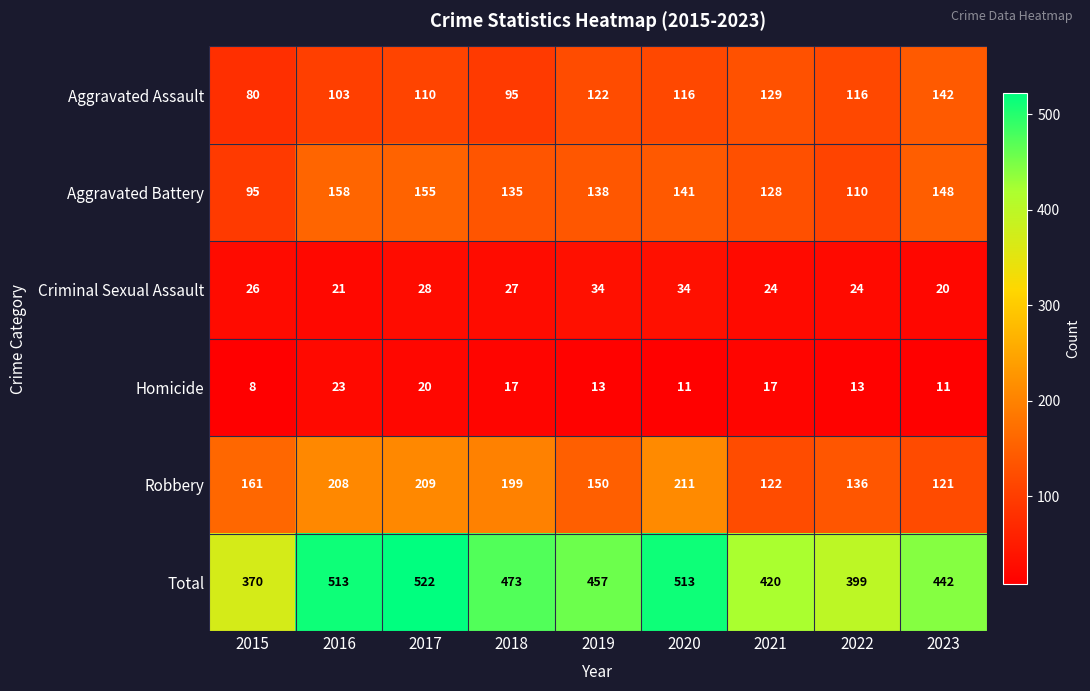

What value does the Robbery series have at 2019?

150